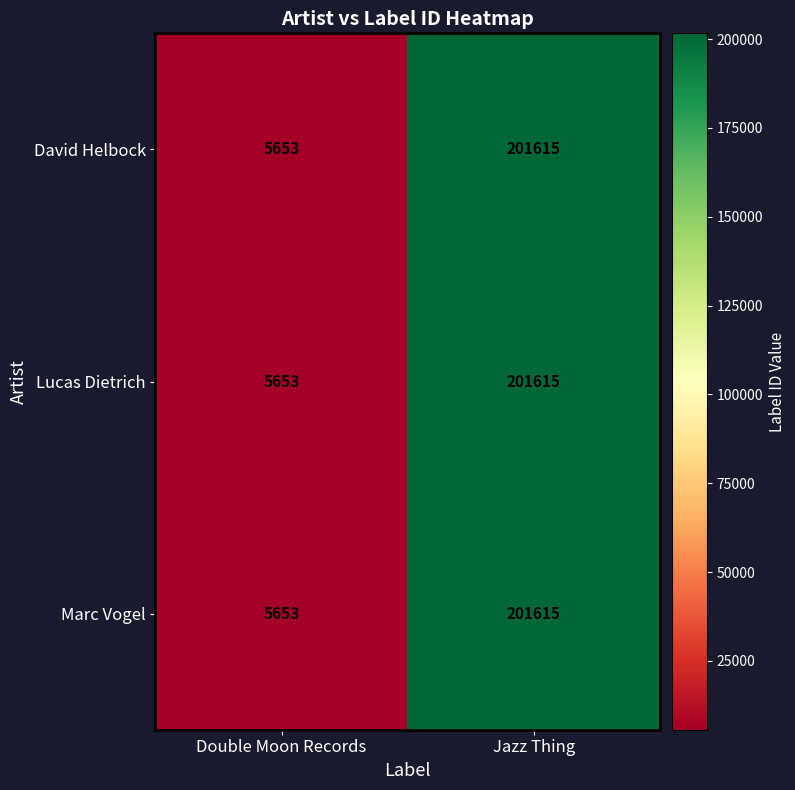

What is the highest value of the David Helbock series?

201615